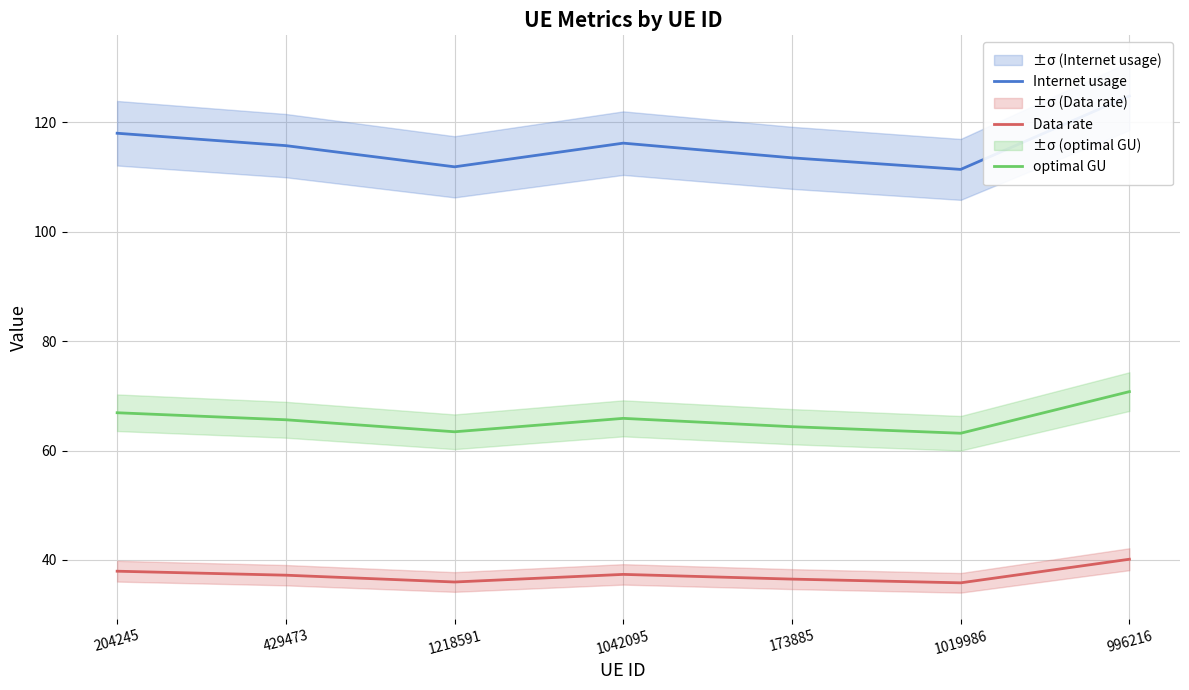

Is it true that Data rate equals 37.2 at 429473?

True